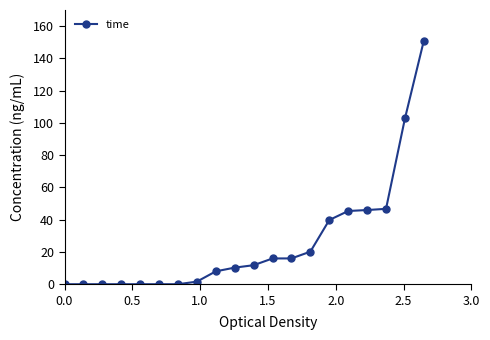

What is the greatest value displayed?

151.0